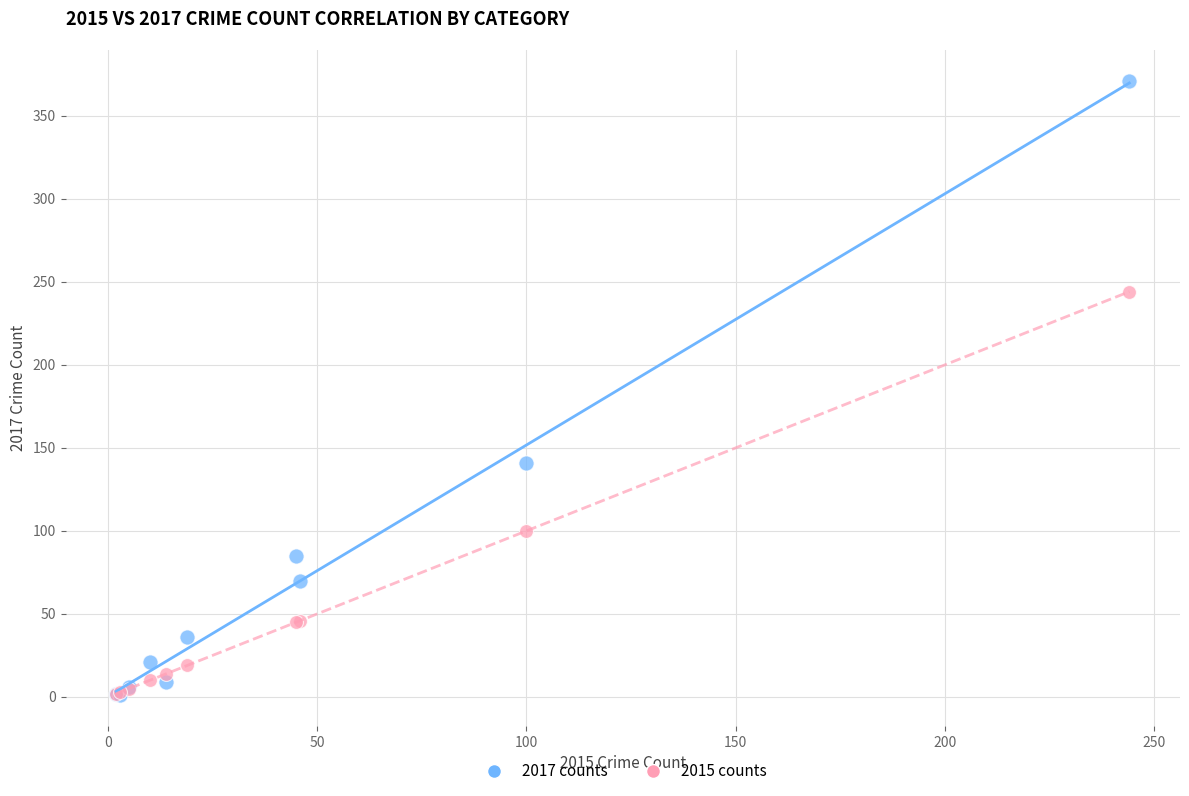

Which series reaches the maximum Y coordinate?

2017 counts